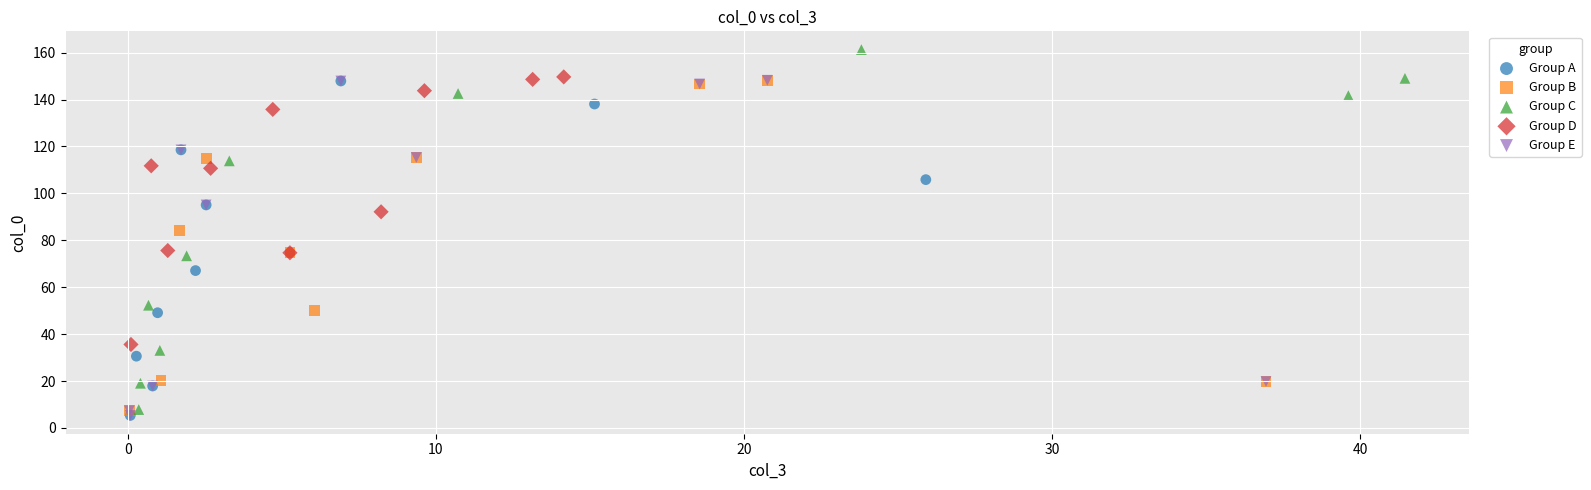

Which series reaches the maximum Y coordinate?

Group C